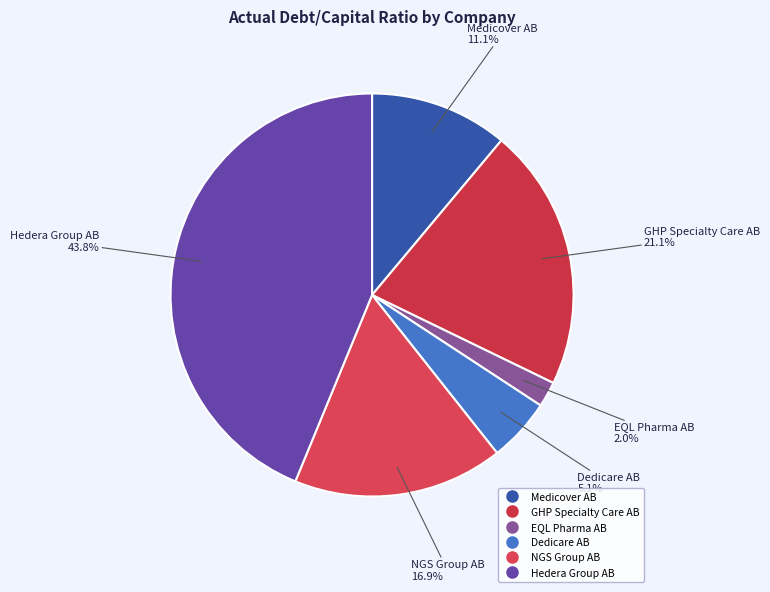

Which category has the smallest portion of the pie?

EQL Pharma AB